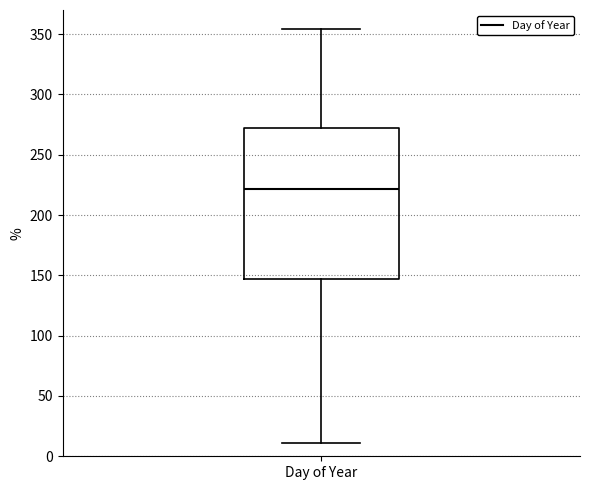

Read this box plot against the y-axis: the position of the median line, the range covered by the box, and the ends of both whiskers. The values are not printed on the chart, so give them approximately, as read against the axis.

median 220, box 145 to 270, whiskers 10 to 355